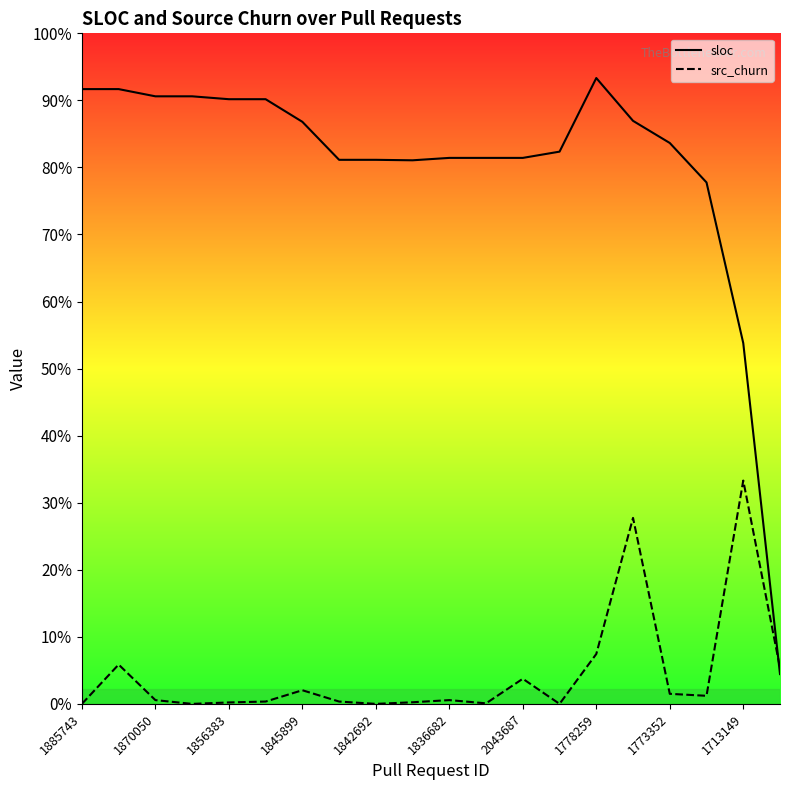

Which series ends up on top after the final intersection of sloc and src_churn?

src_churn